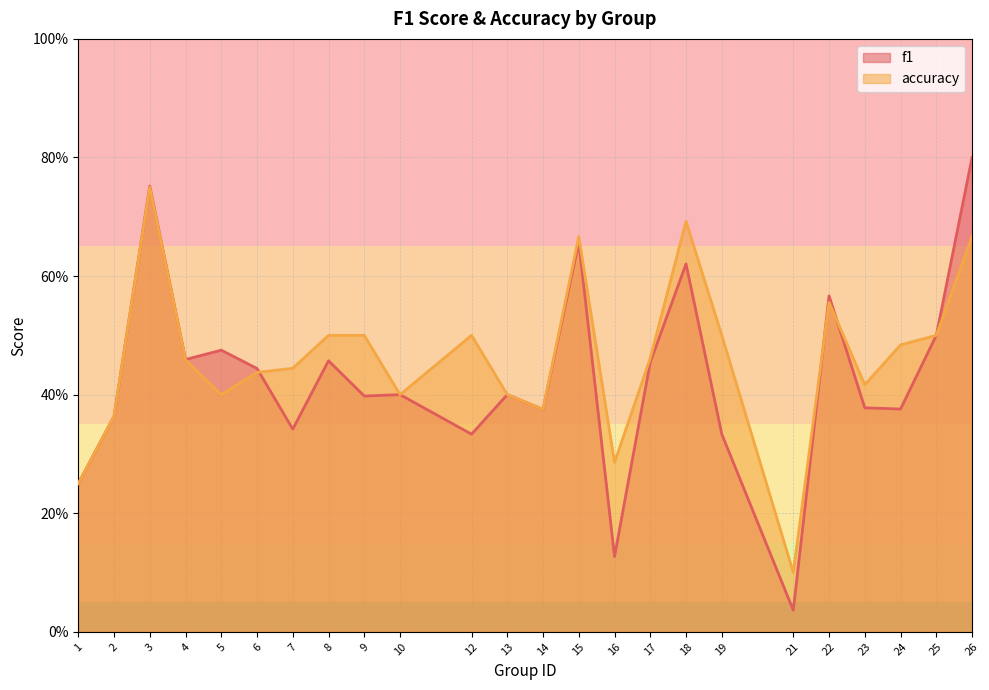

Reading left to right, transcribe all the data shown in this chart.

f1: 0.2	0.4	0.8	0.5	0.5	0.4	0.3	0.5	0.4	0.4	0.3	0.4	0.4	0.7	0.1	0.5	0.6	0.3	0.0	0.6	0.4	0.4	0.5	0.8
accuracy: 0.2	0.4	0.8	0.5	0.4	0.4	0.4	0.5	0.5	0.4	0.5	0.4	0.4	0.7	0.3	0.5	0.7	0.5	0.1	0.6	0.4	0.5	0.5	0.7